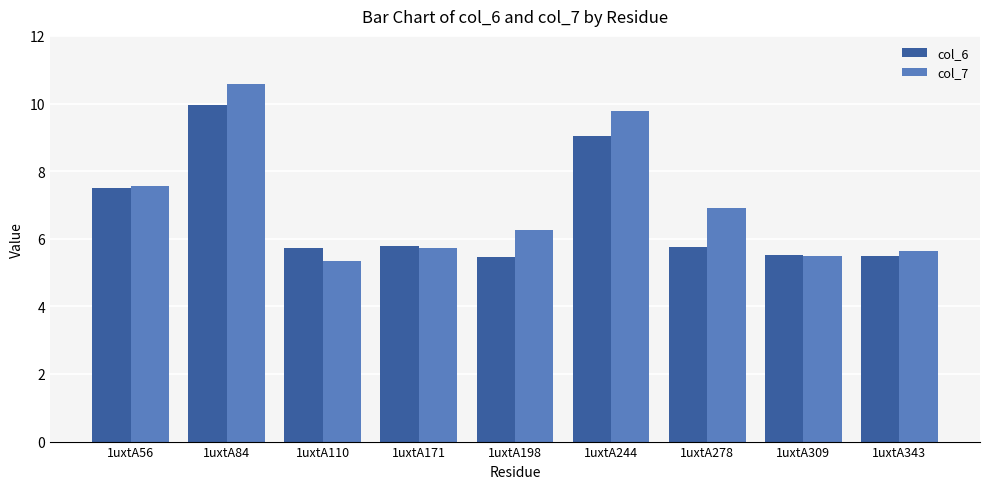

Which series has the largest range (max minus min)?

col_7